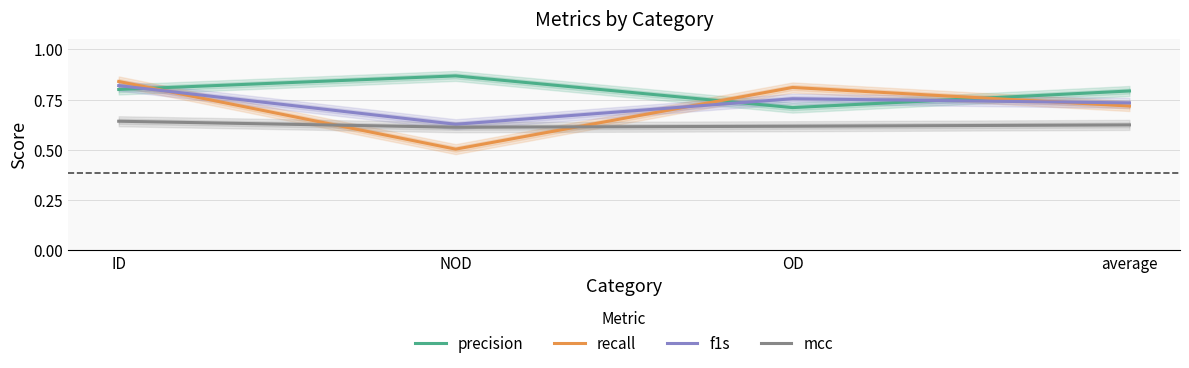

True or false: recall and precision intersect in this chart.

True